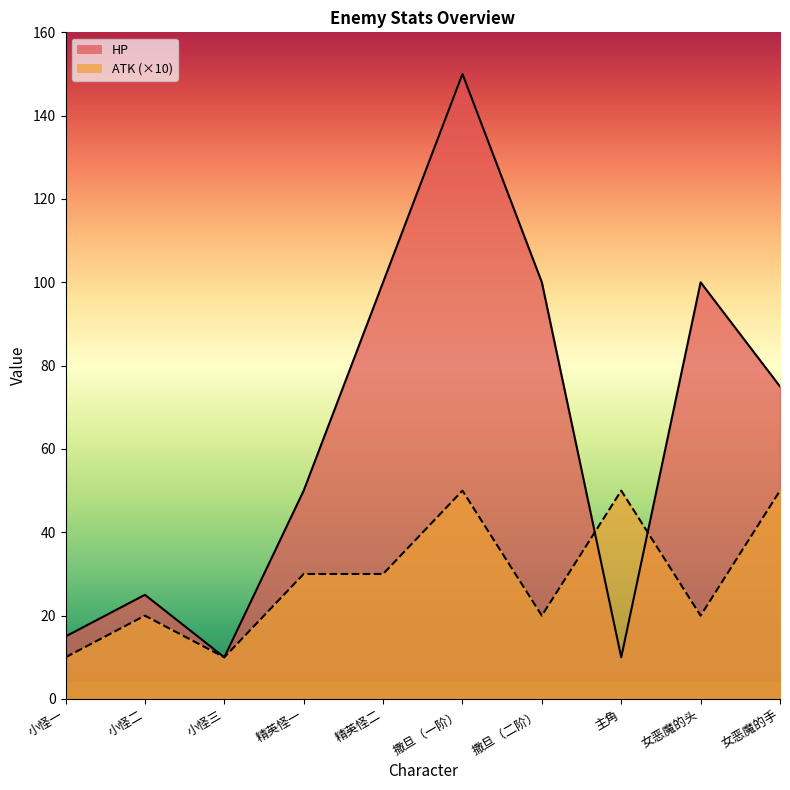

Where does the HP series first go above 75?

精英怪二